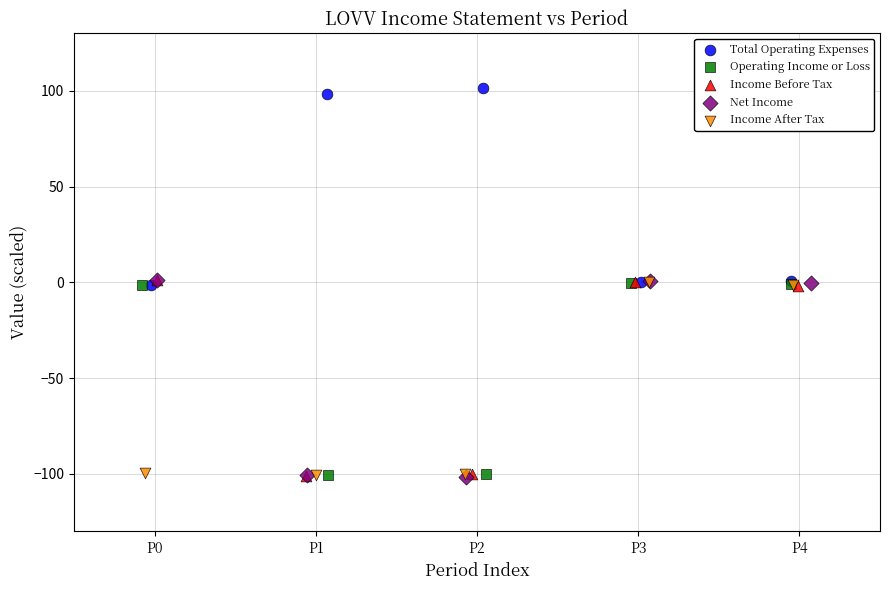

Which series reaches the maximum Y coordinate?

Total Operating Expenses